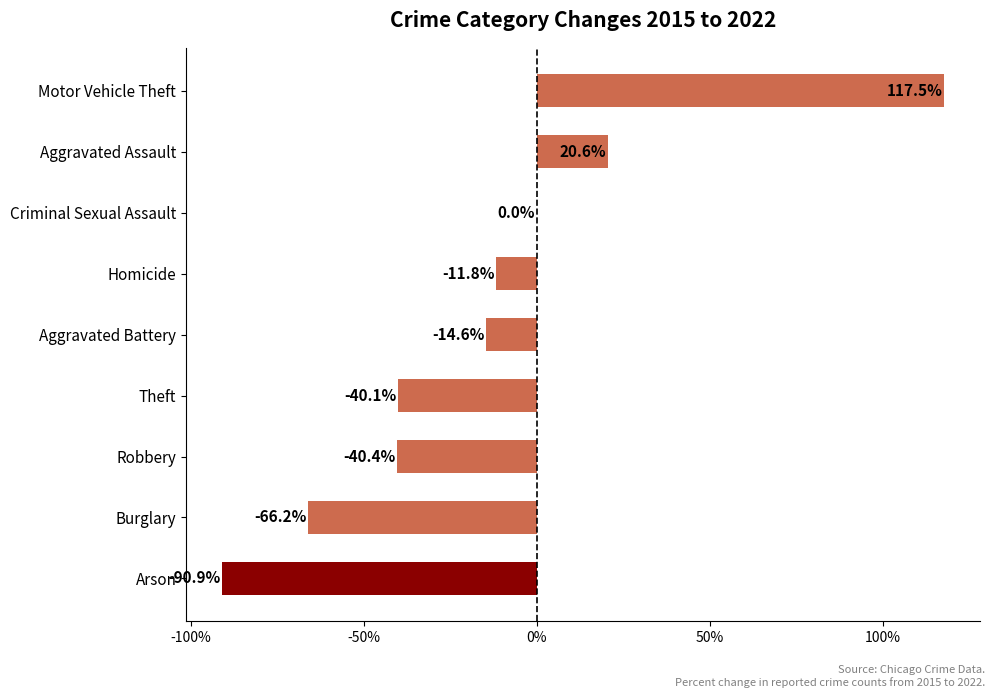

Are the bars horizontal?

Yes